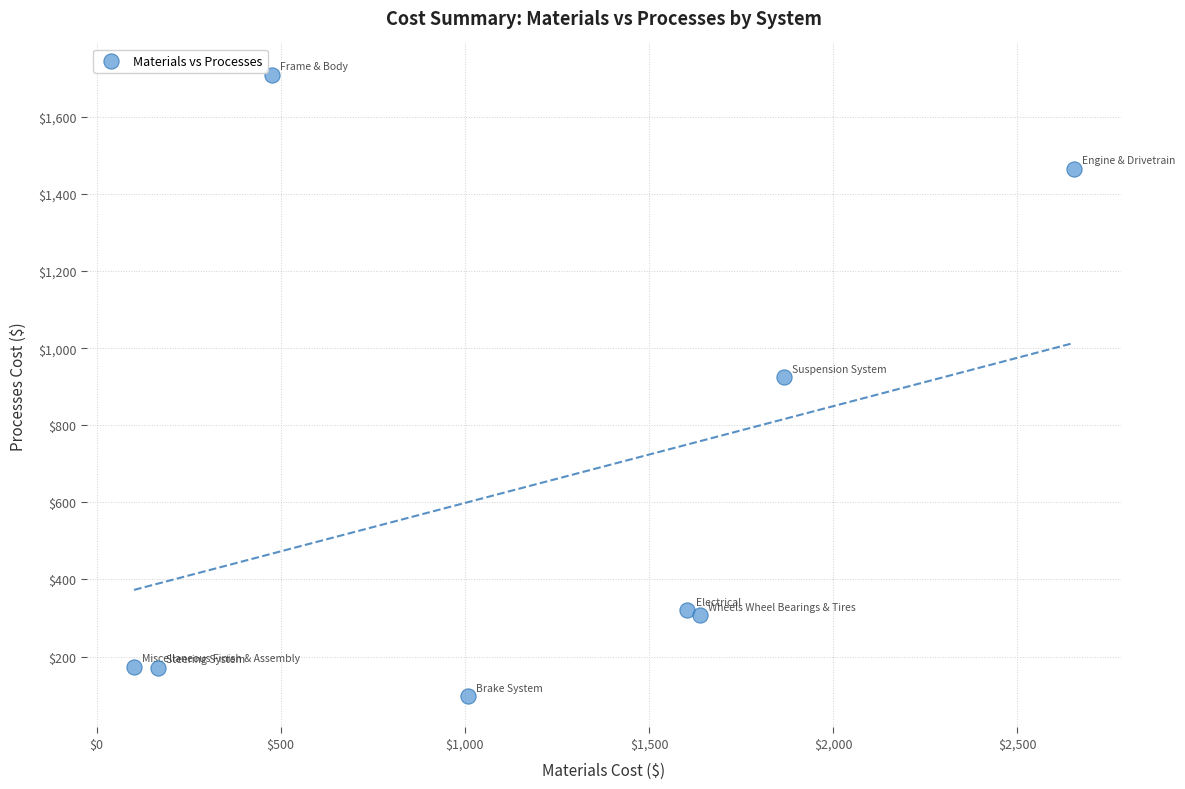

What is the average X value?

1188.9